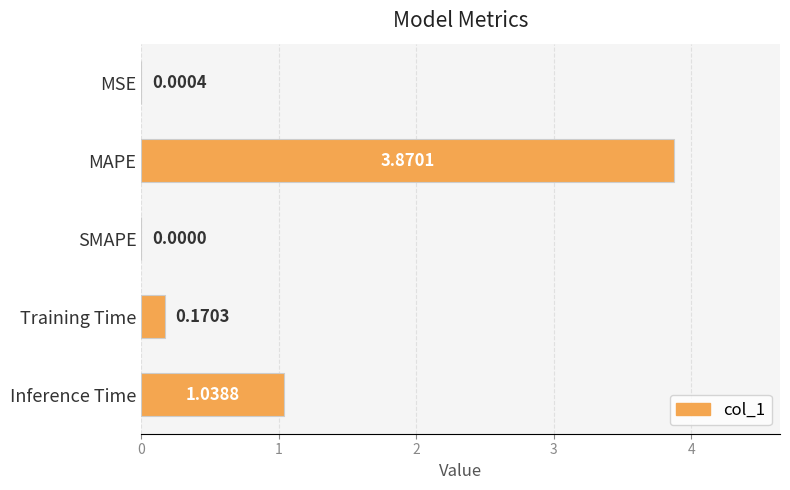

Are the bars horizontal?

Yes